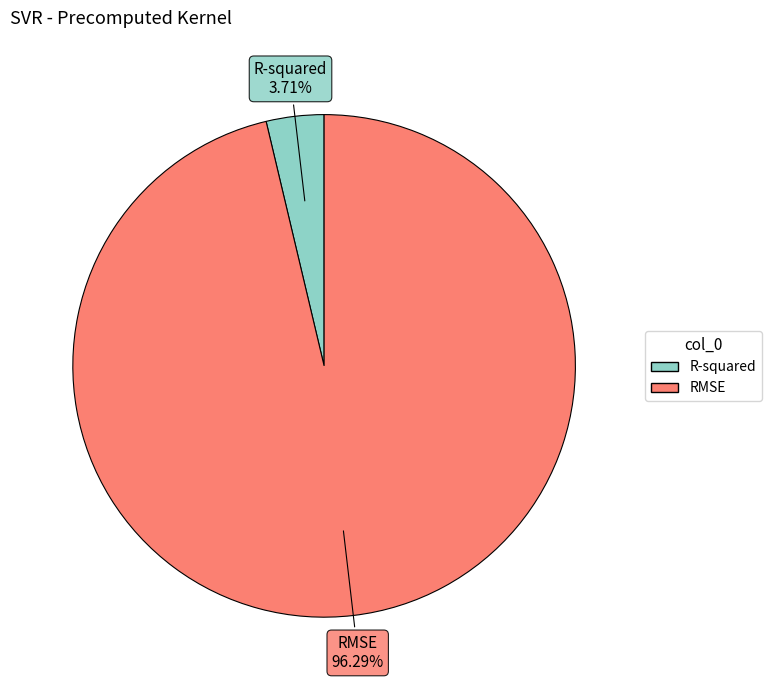

Between R-squared and RMSE, which is larger?

RMSE